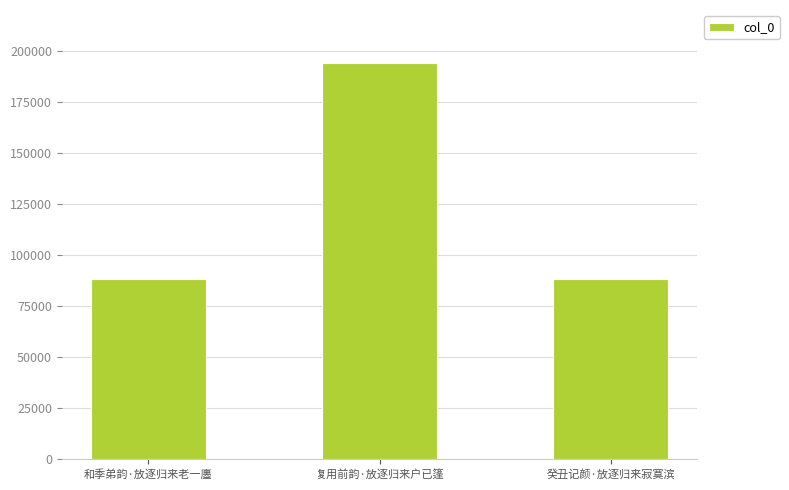

Approximately how many times larger is the value at 复用前韵·放逐归来户已篷 compared to 和季弟韵·放逐归来老一廛?

2.2